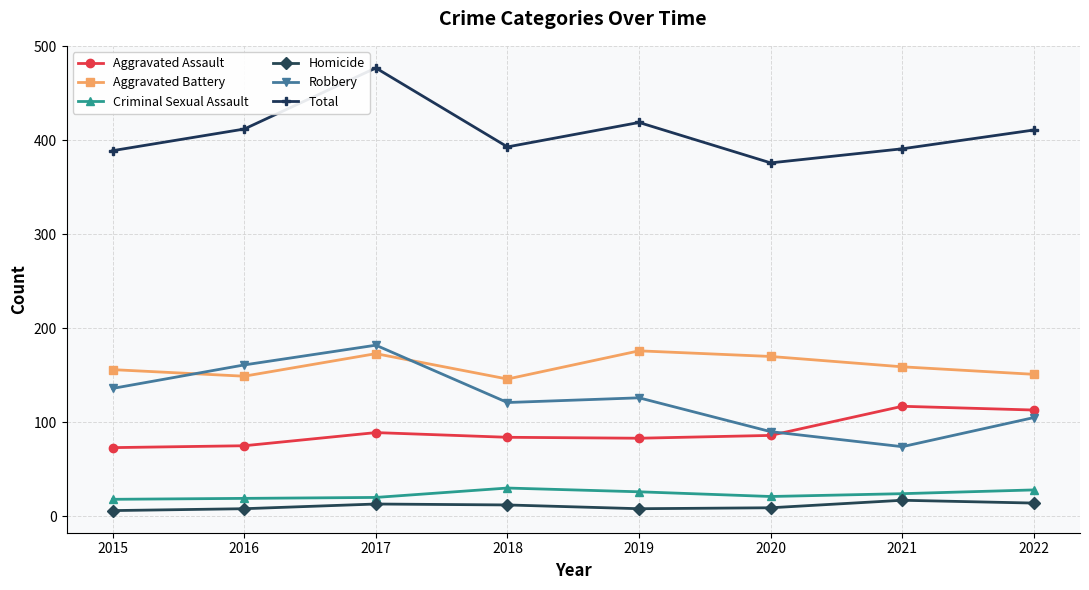

In Robbery, how many points are lower than both neighbors (excluding endpoints)?

2